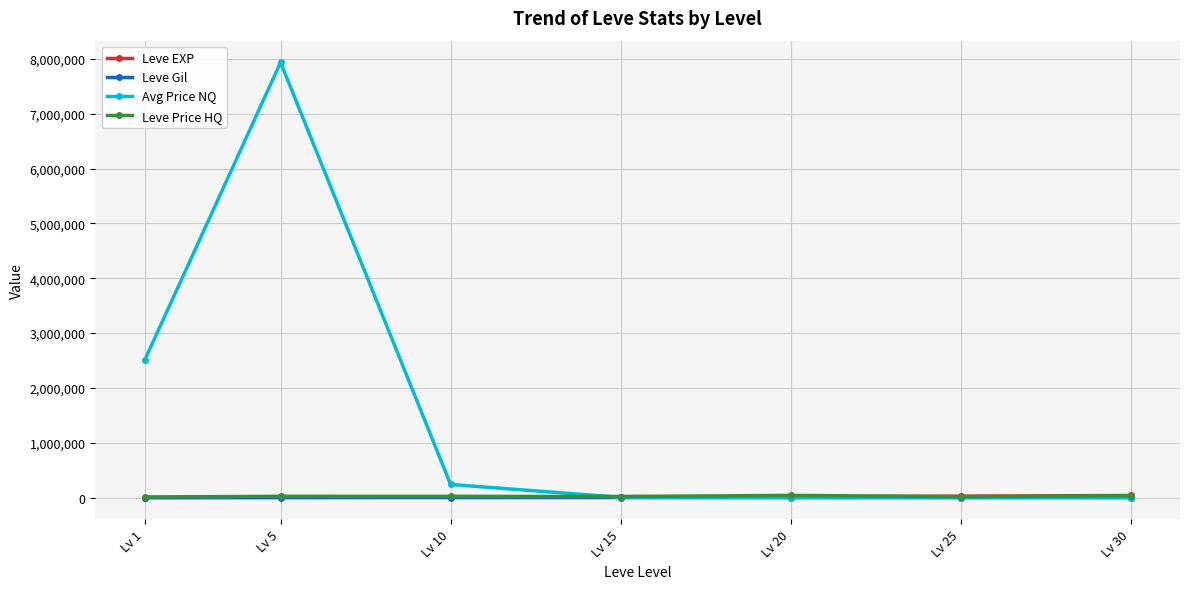

True or false: Leve Price HQ has a value of 22675.7 at Lv 10.

True